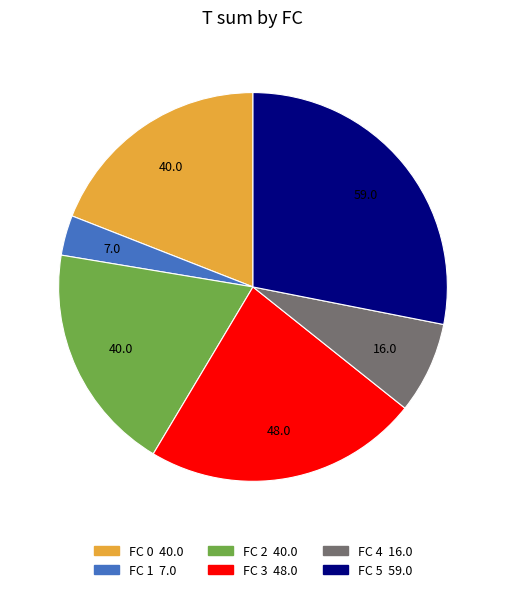

Does any single category account for the majority?

No